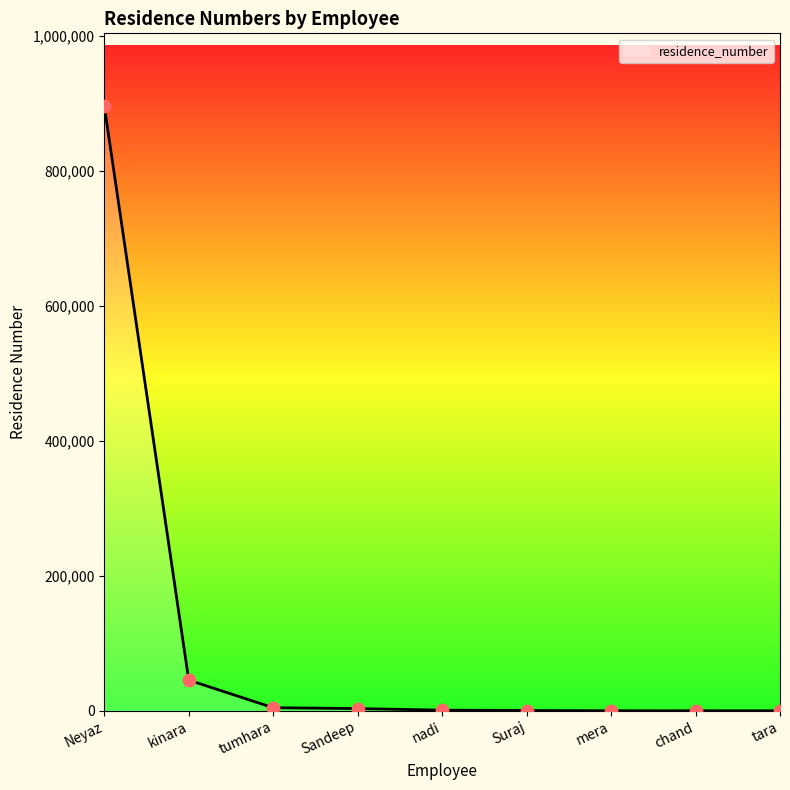

The value at kinara is 45454. True or false?

True